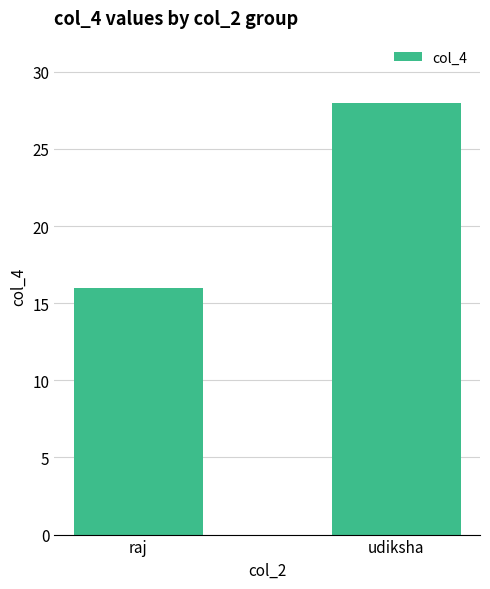

What is the sum of all values?

44